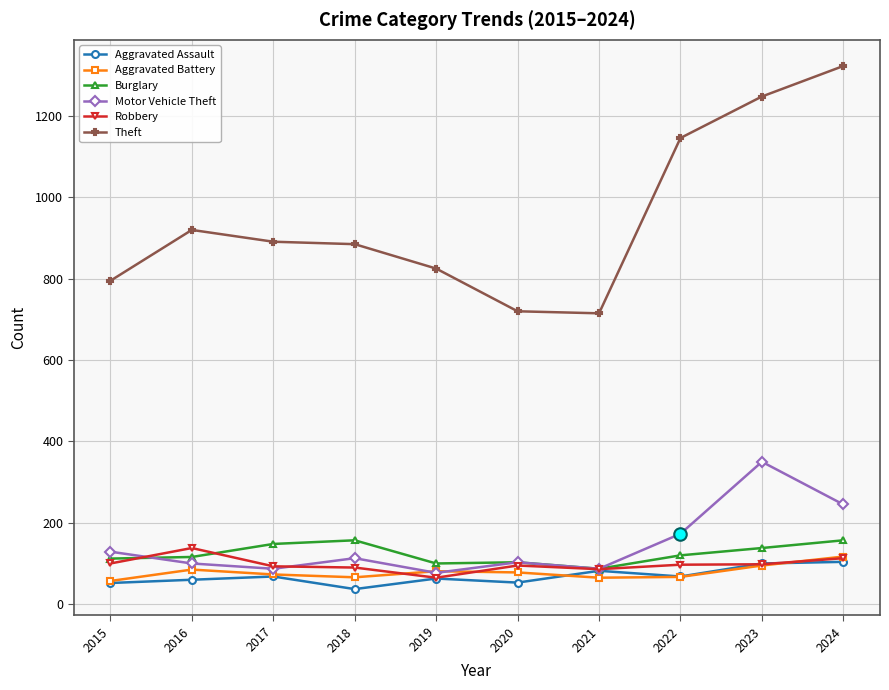

What is the value of the Aggravated Battery point at the 9th from the left?

95